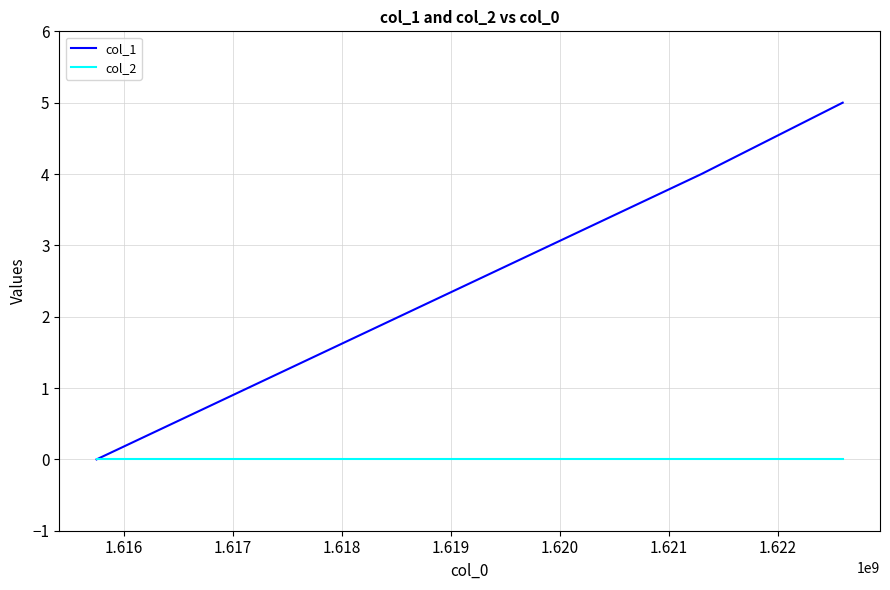

Is this an area chart (filled region under the line)?

No